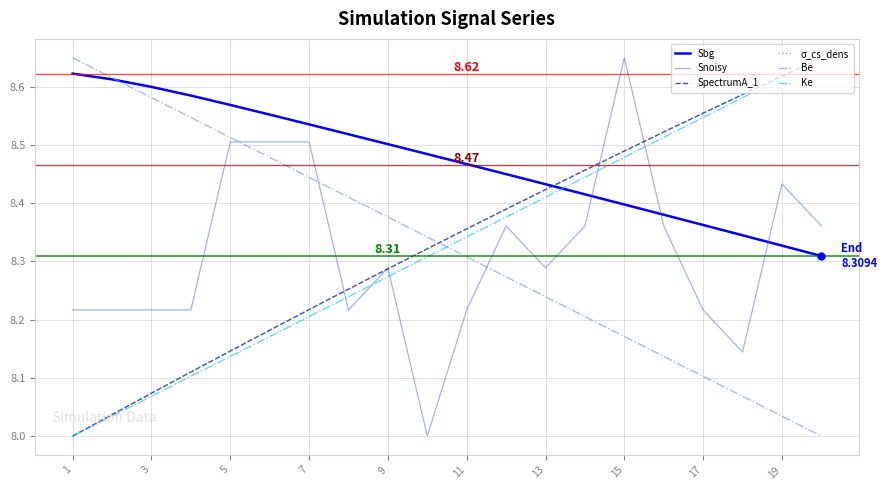

Which series has the largest total across all categories?

Sbg